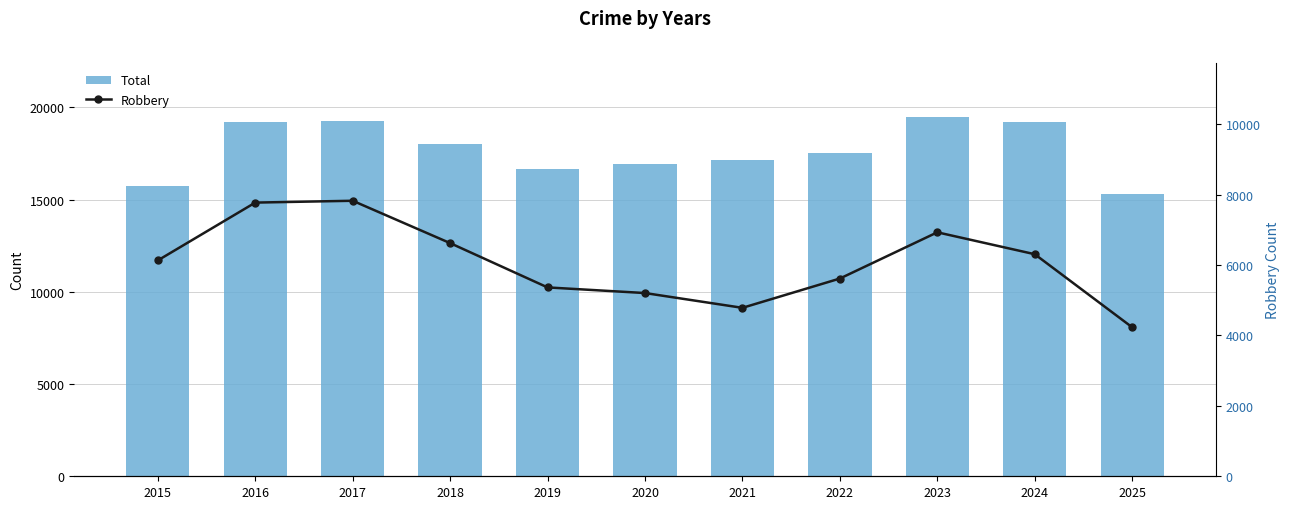

How many categories are shown in the chart?

11